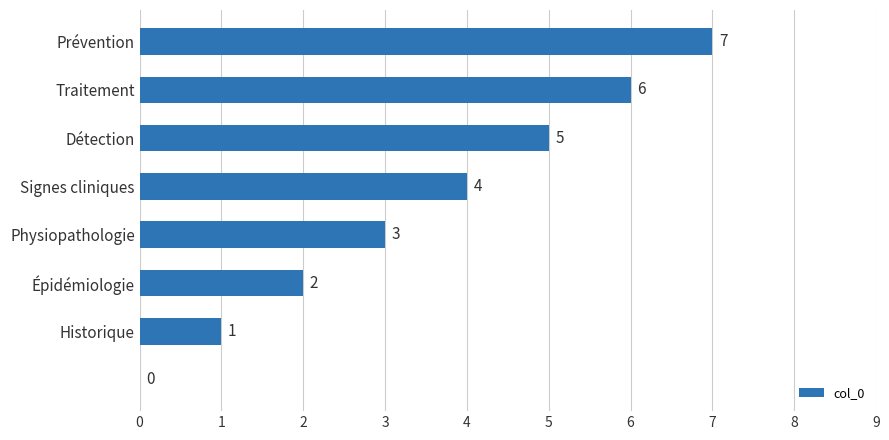

Count the number of categories in the chart.

8